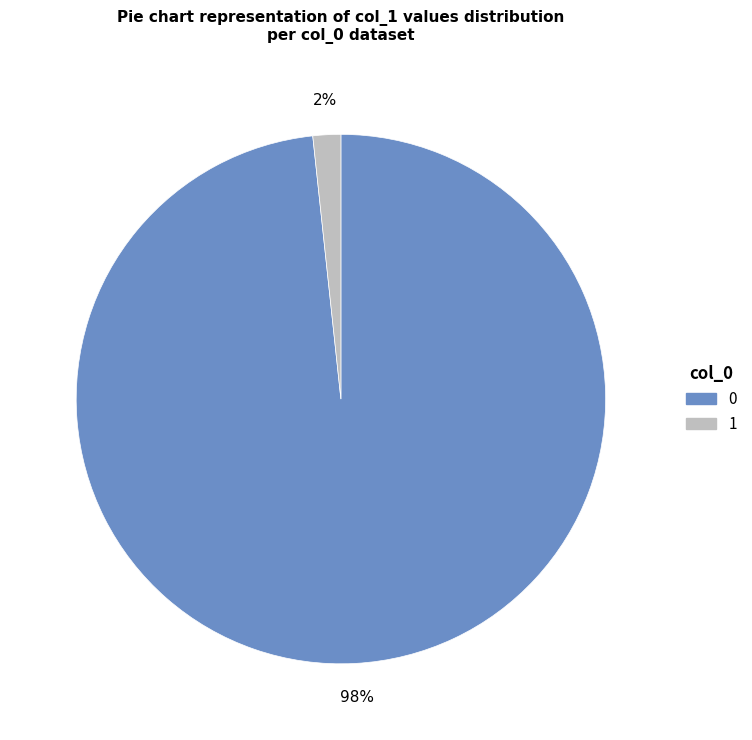

Does 0 represent more than half of the total?

Yes